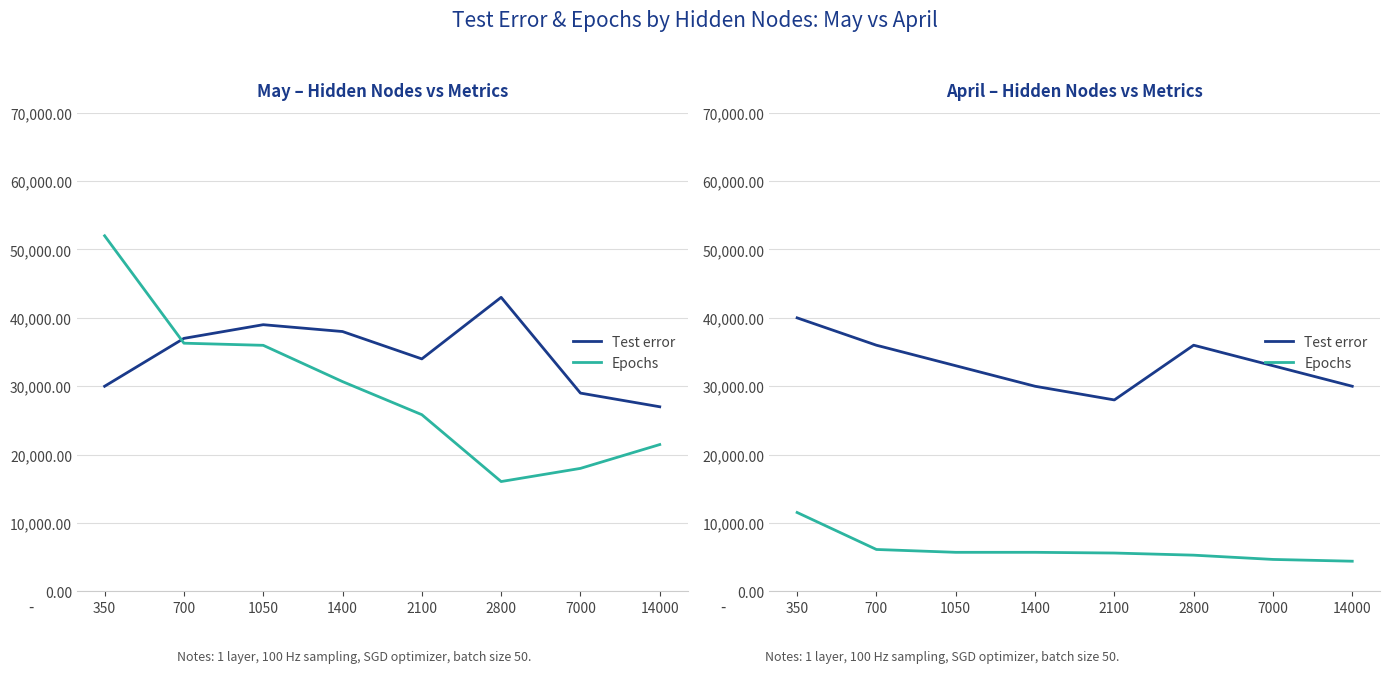

List the series in order of their overall mean, highest first.

Test error, Epochs